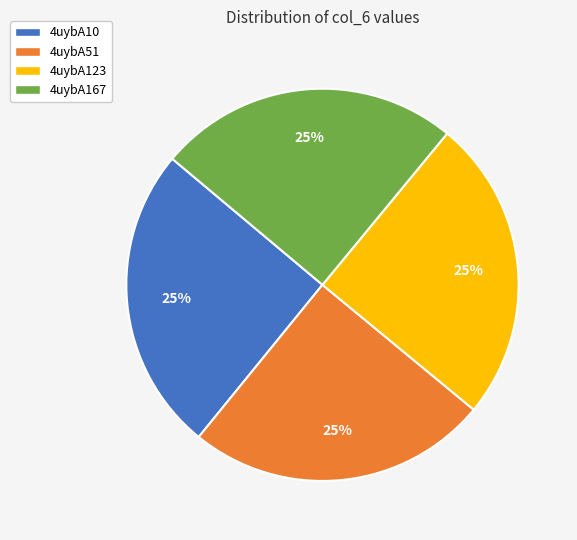

To the nearest percent, what percentage of the pie is 4uybA167?

25%